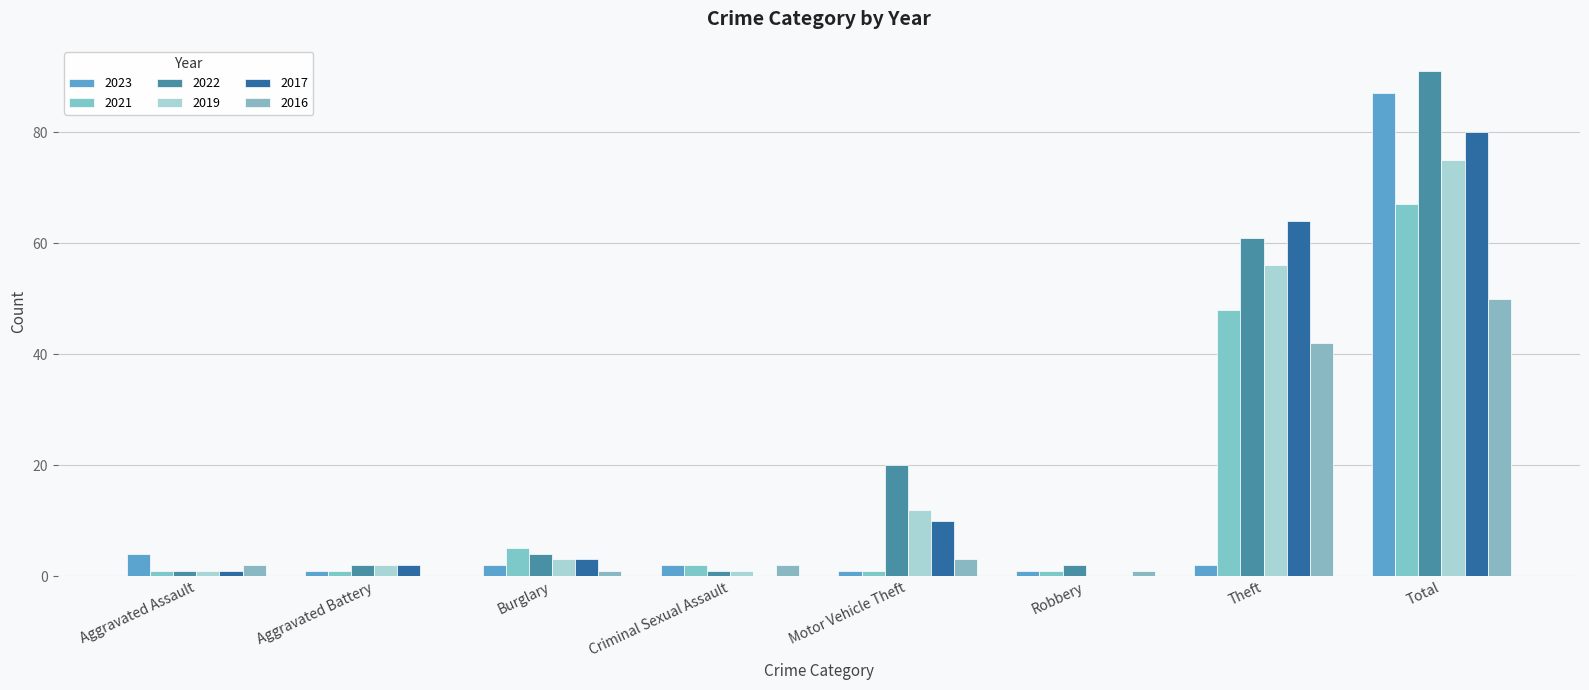

How many groups of bars are there?

8